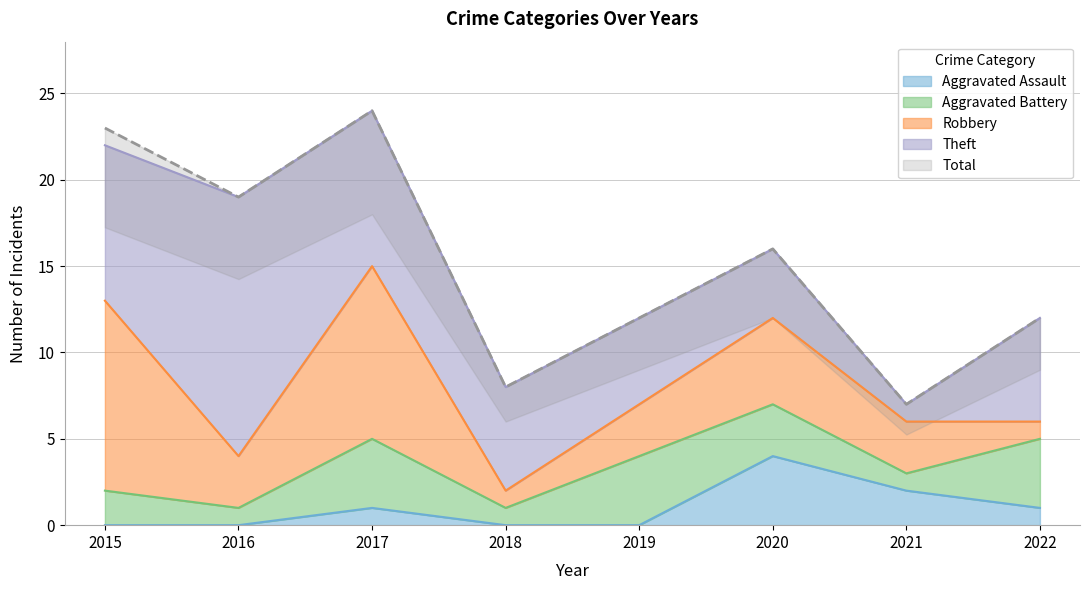

Reading left to right, what are all the values shown in this chart?

Aggravated Assault: 0	0	1	0	0	4	2	1
Aggravated Battery: 2	1	4	1	4	3	1	4
Robbery: 11	3	10	1	3	5	3	1
Theft: 9	15	9	6	5	4	1	6
Total: 23	19	24	8	12	16	7	12